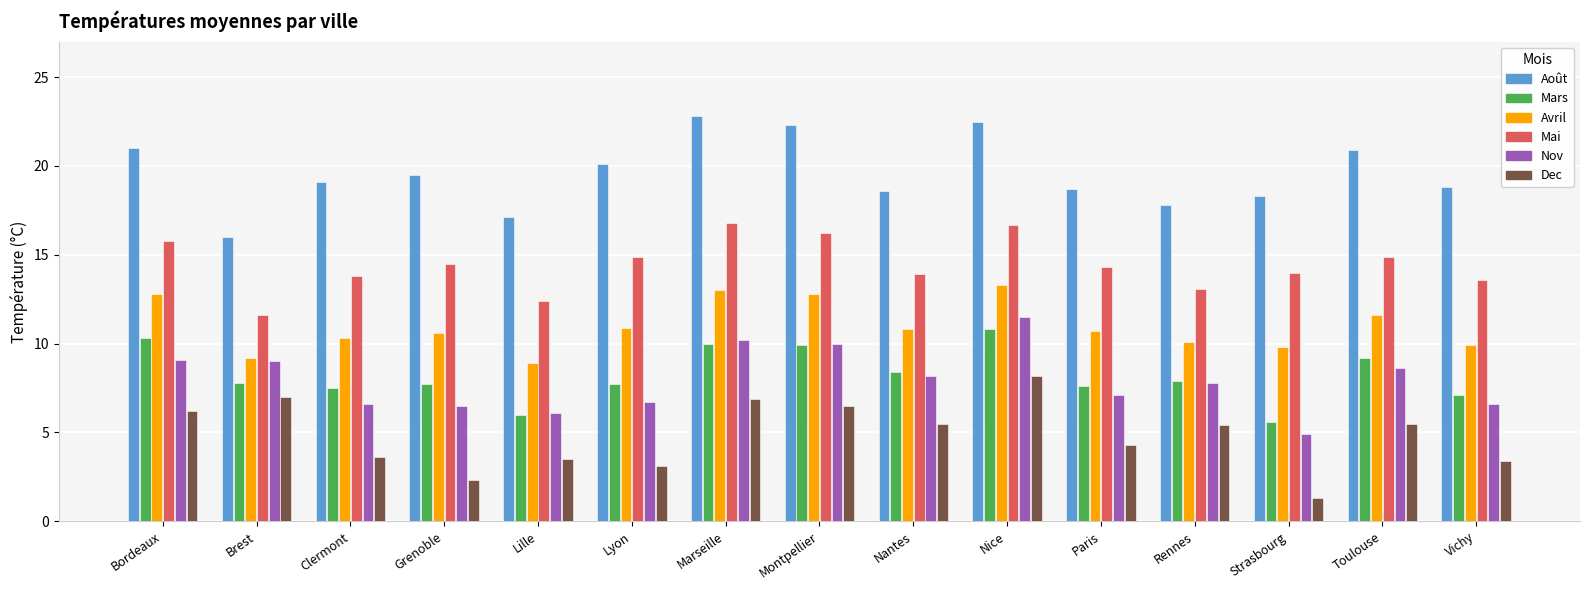

The value of Août at Paris is 24.9. True or false?

False